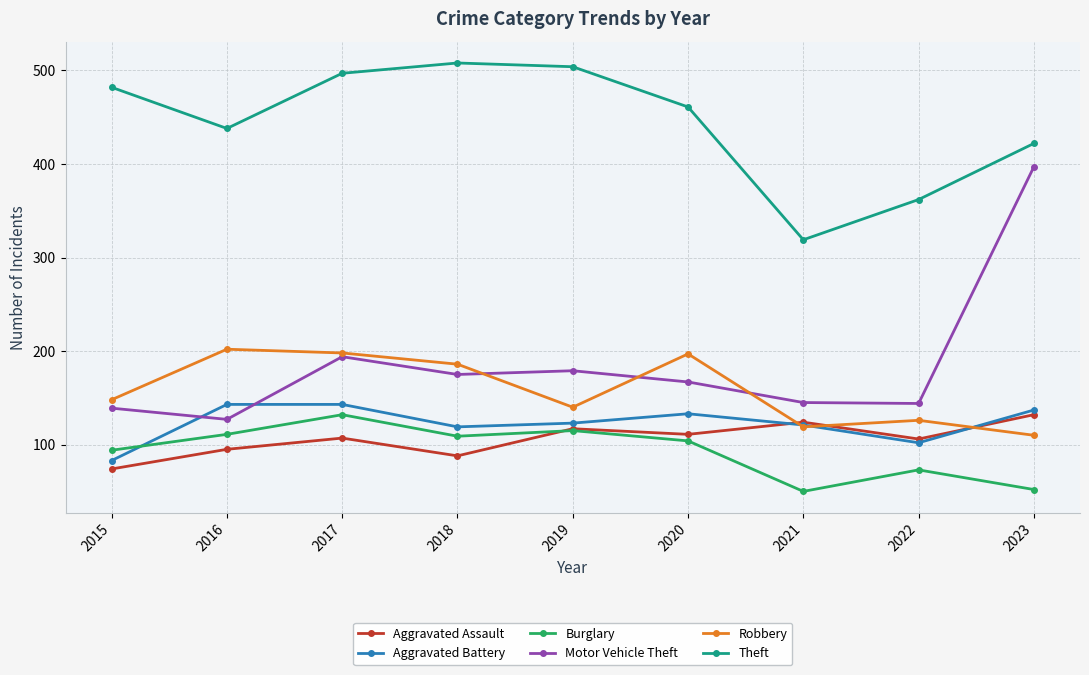

Does the chart display data point markers on the line(s)?

Yes